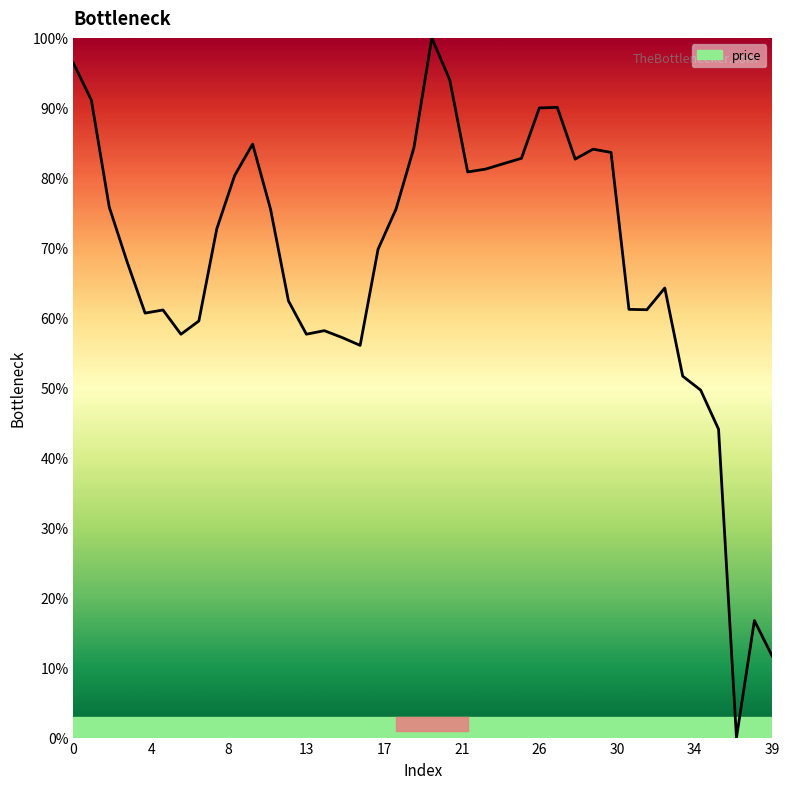

What is the maximum value shown in the chart?

100.0